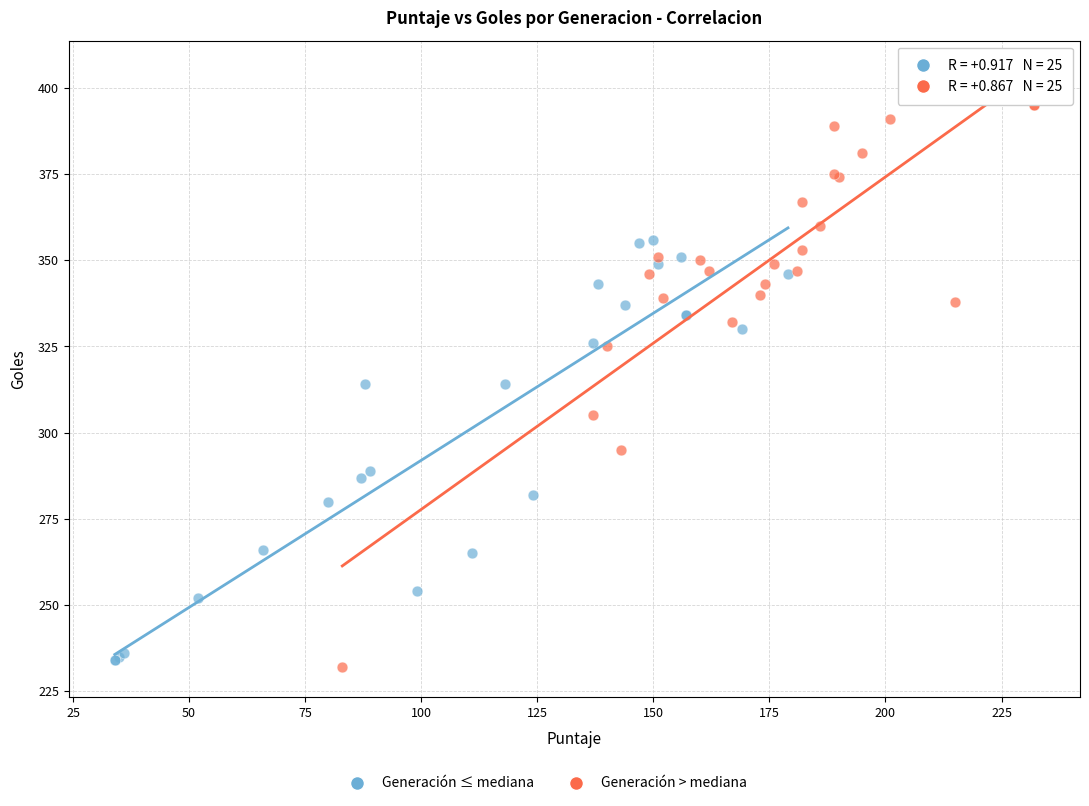

Which series reaches the maximum Y coordinate?

Generación > mediana